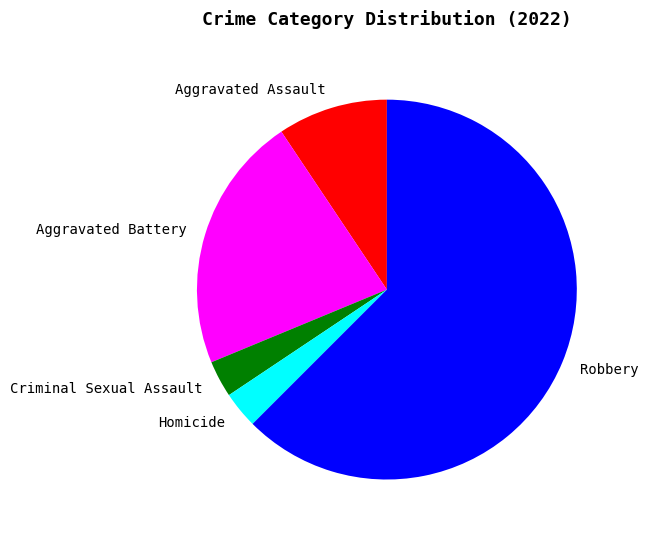

Count the number of slices in the pie.

5